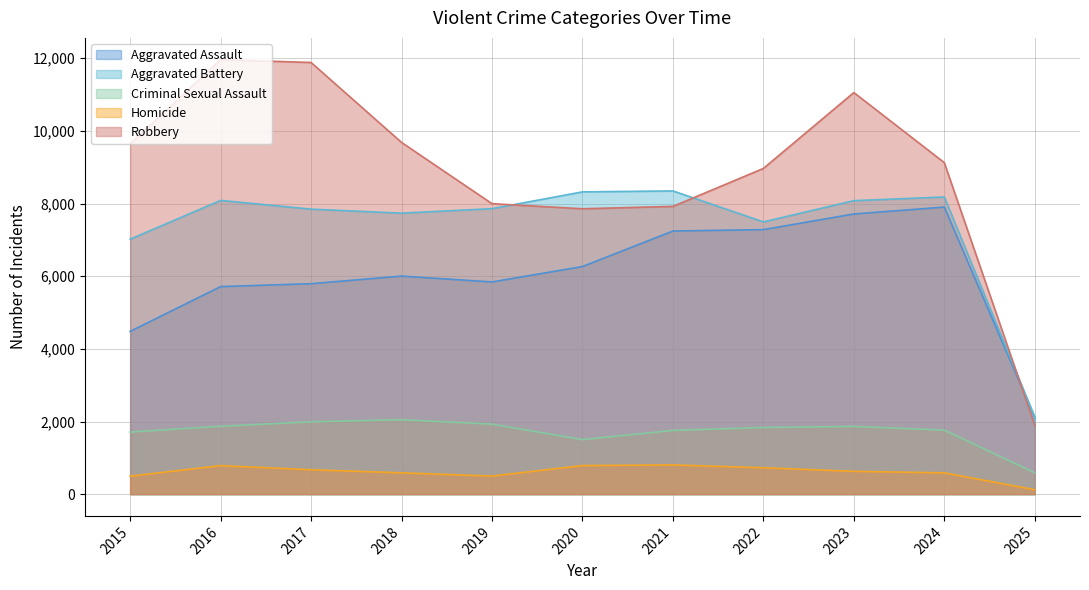

At which category is the sum across all series the highest?

2023